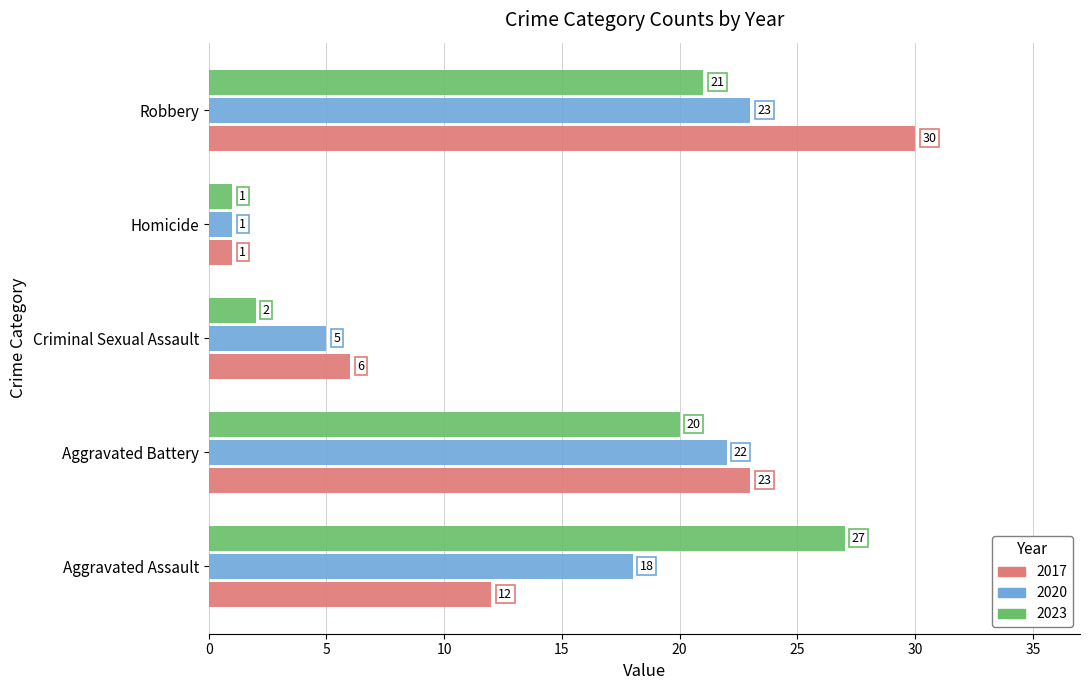

Rank the series by their average value, from lowest to highest.

2020, 2023, 2017